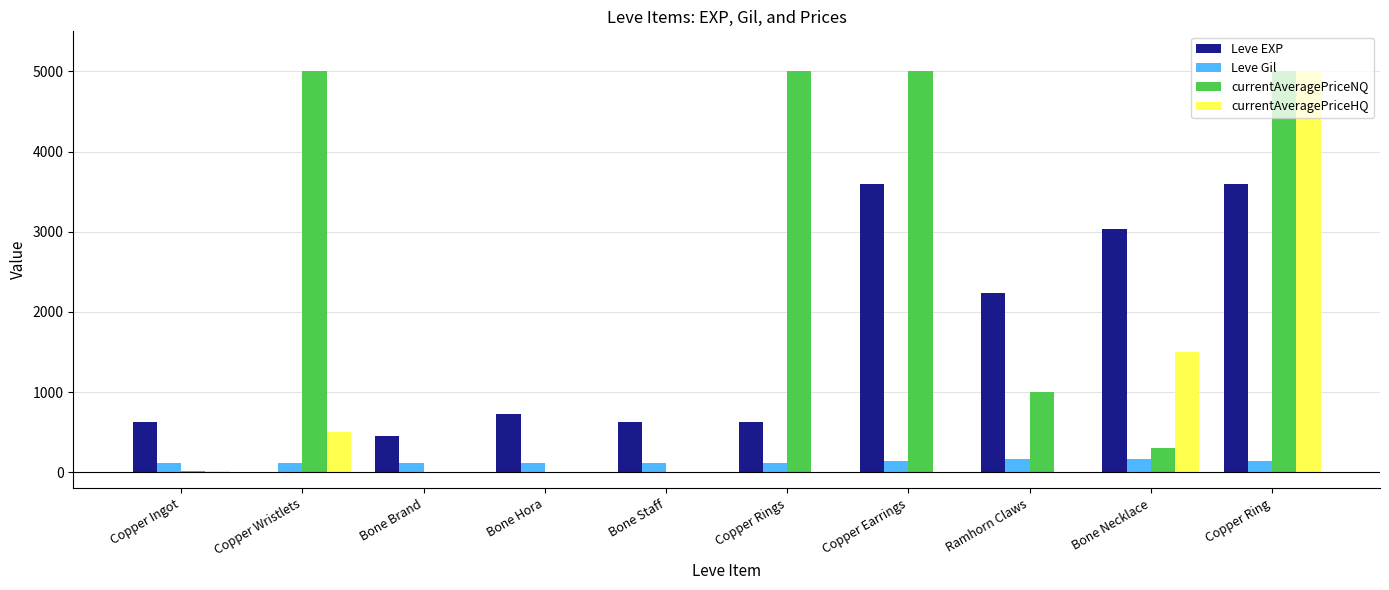

The Leve Gil series shows 112.0 at Copper Rings. True or false?

True